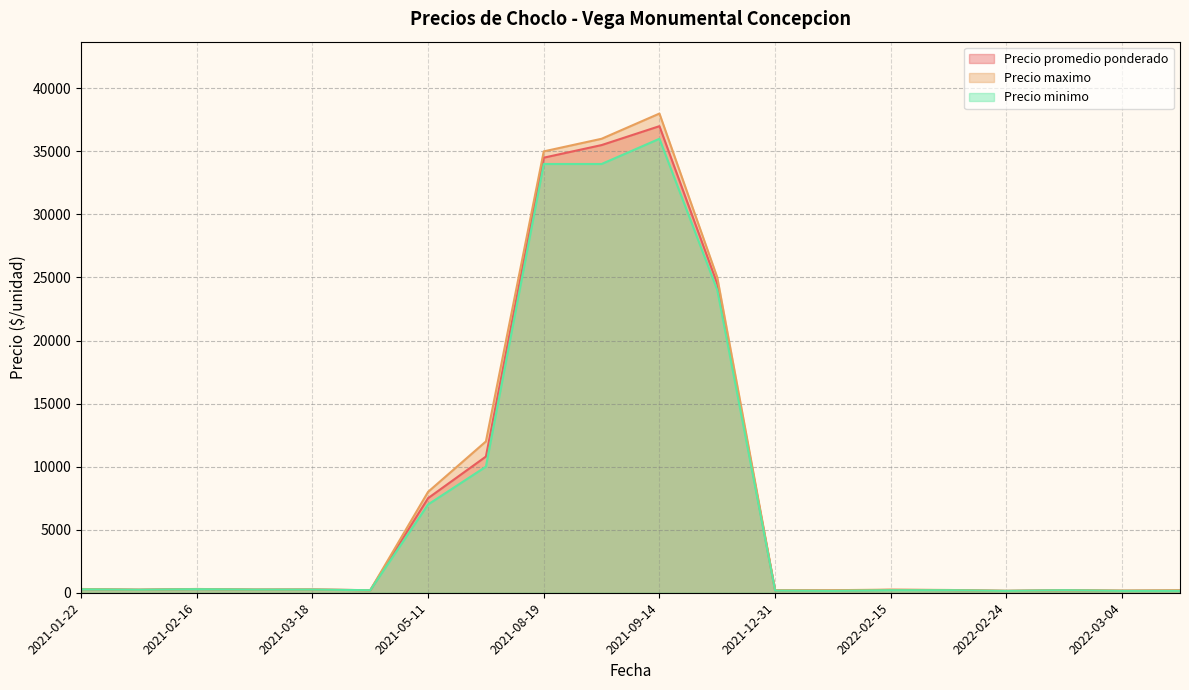

How many data points in Precio minimo are above 250?

8